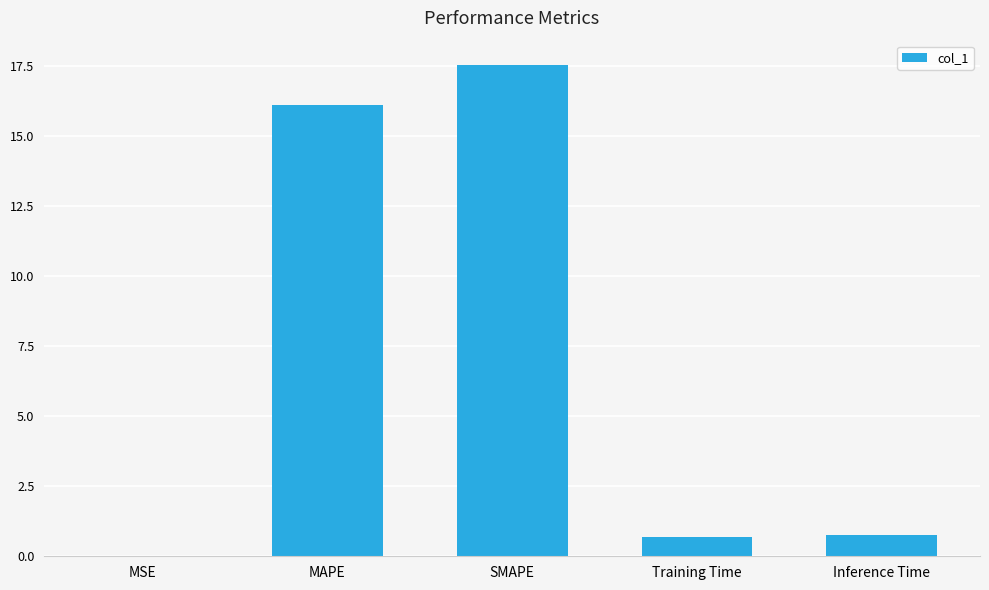

What is the sum of the values at MSE and MAPE?

16.1